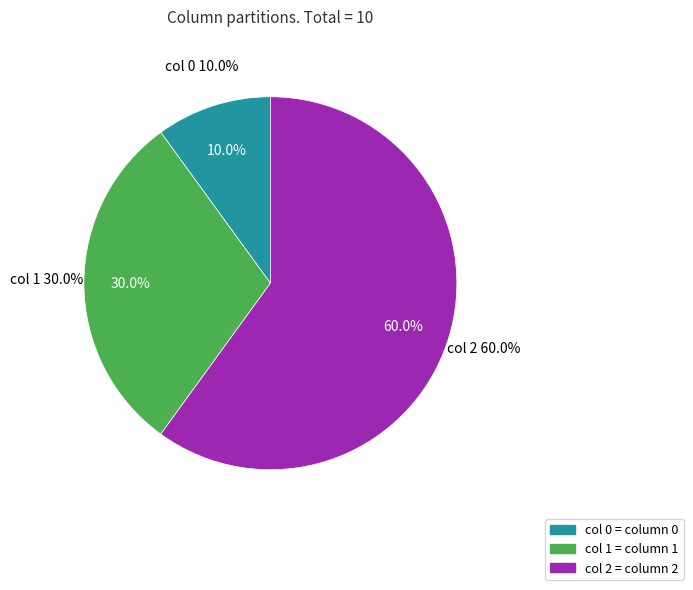

To the nearest percent, what portion does 2 represent?

60%